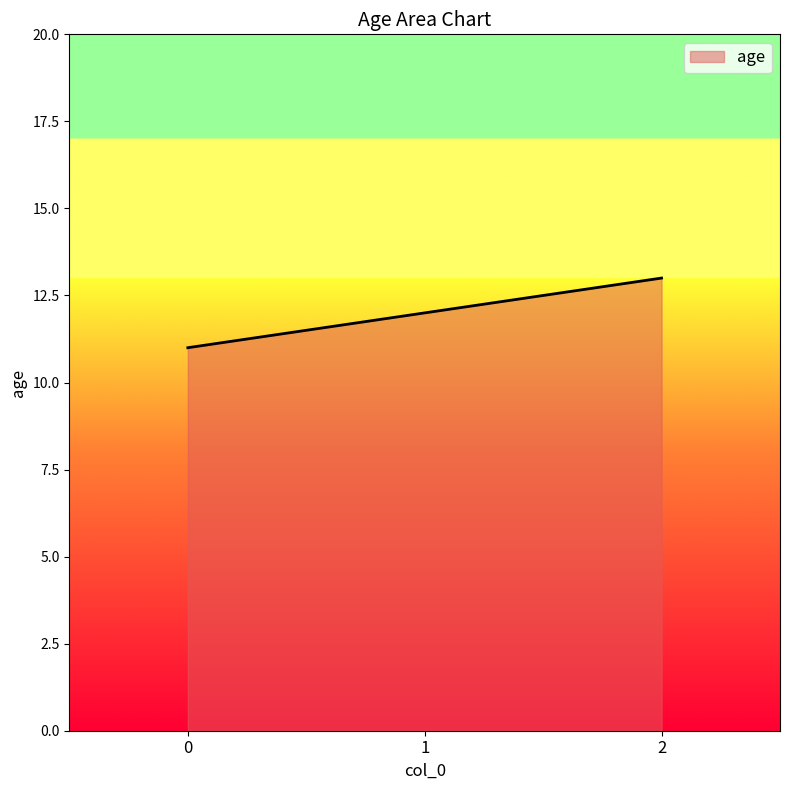

Reading left to right, extract all data points from this chart.

11	12	13